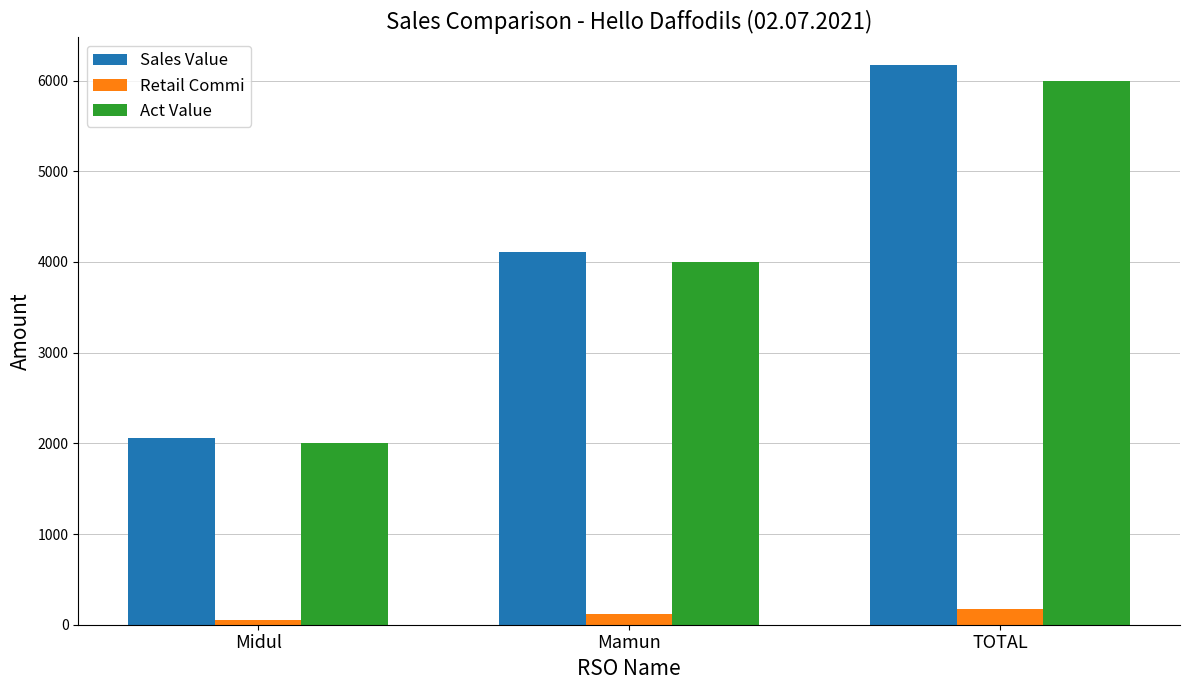

What is the difference between the highest and lowest values at Mamun?

3998.9